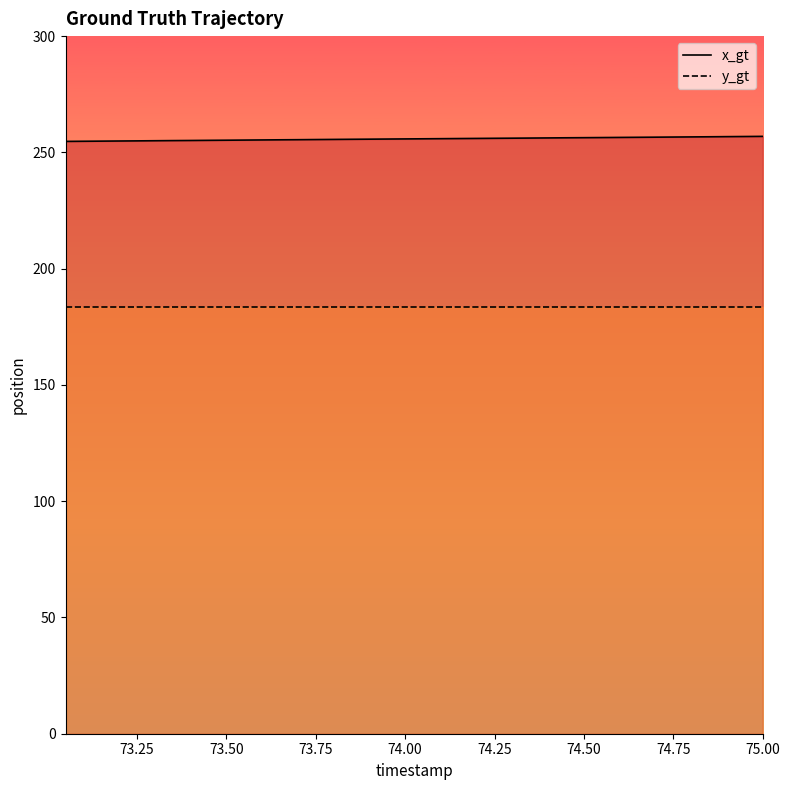

True or false: y_gt and x_gt intersect in this chart.

False